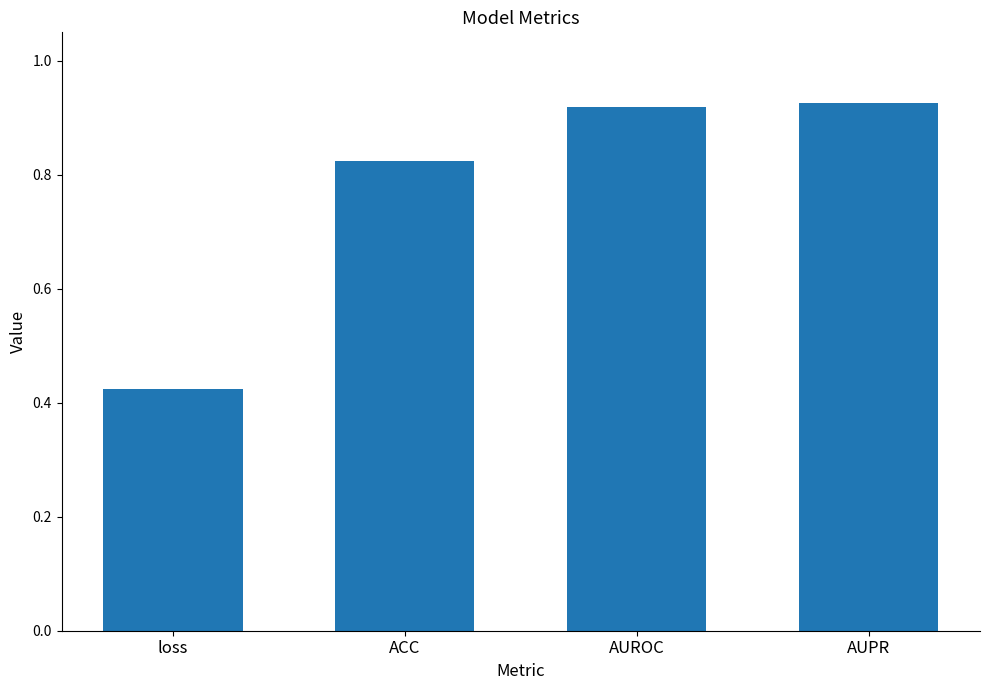

What is the sum of the values at loss and ACC?

1.2